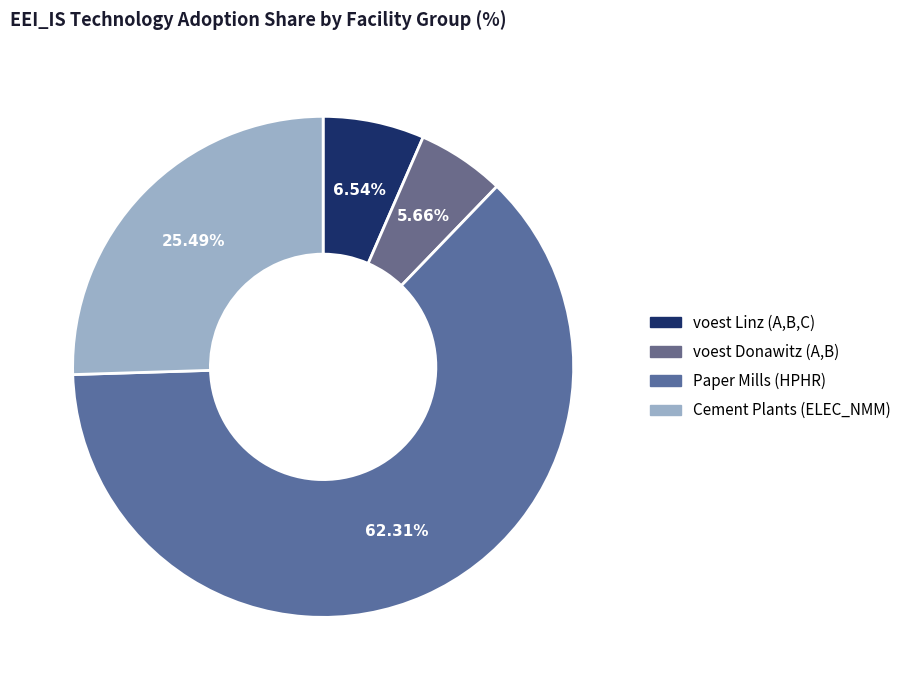

How many slices are in this pie chart?

4